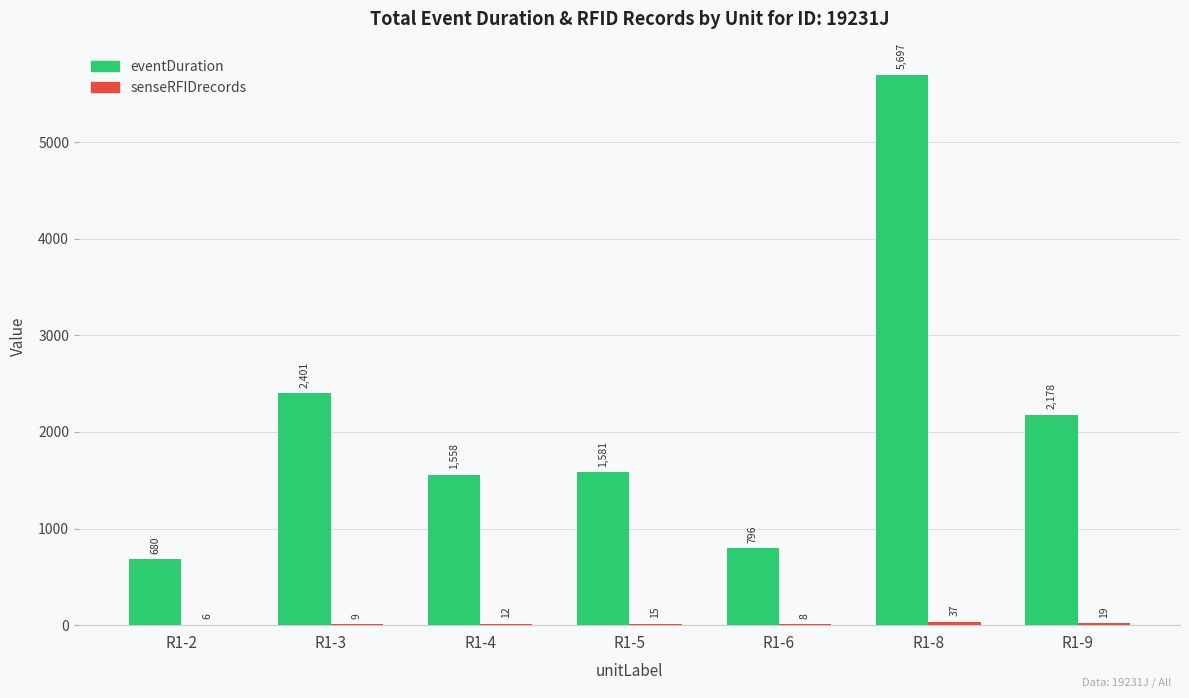

What is the greatest value displayed?

5697